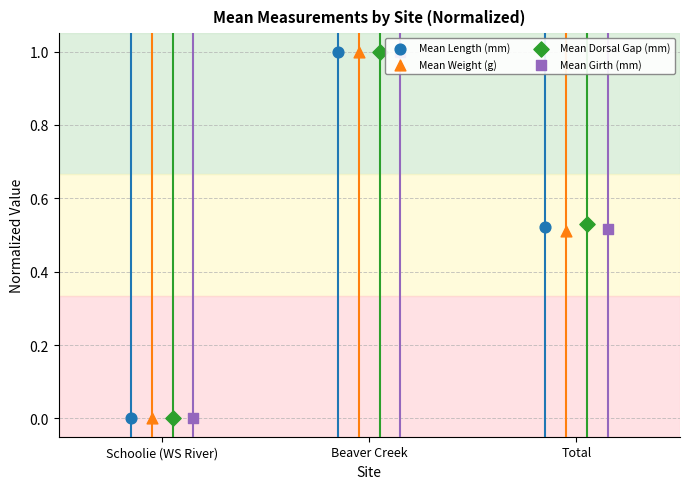

Which series reaches the minimum Y coordinate?

Mean Length (mm)